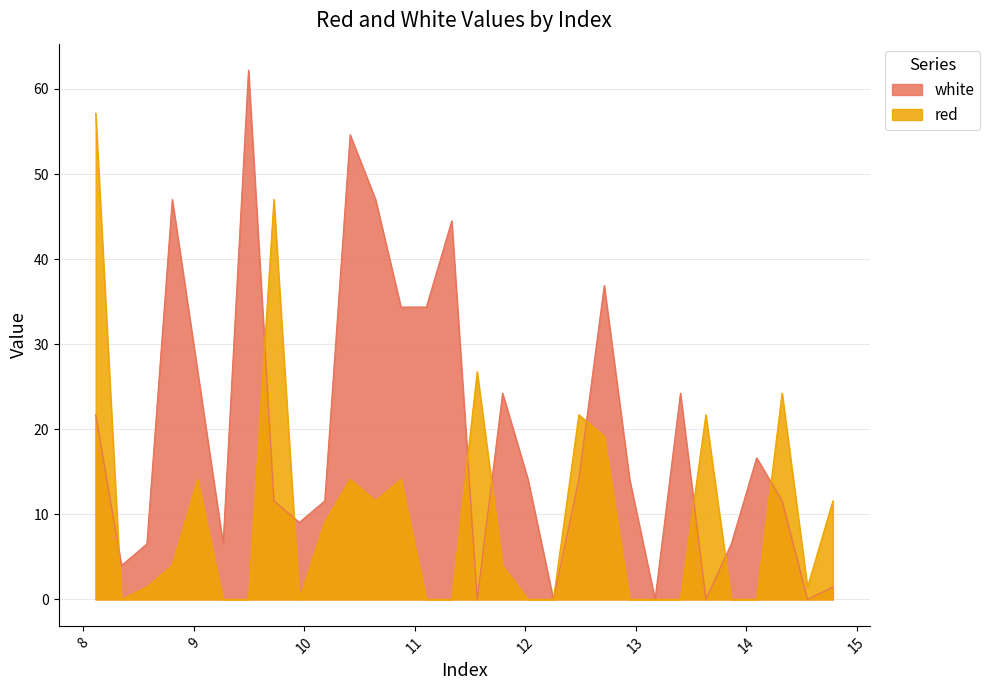

What is the difference between the white values at 13.175 and 13.865?

6.5